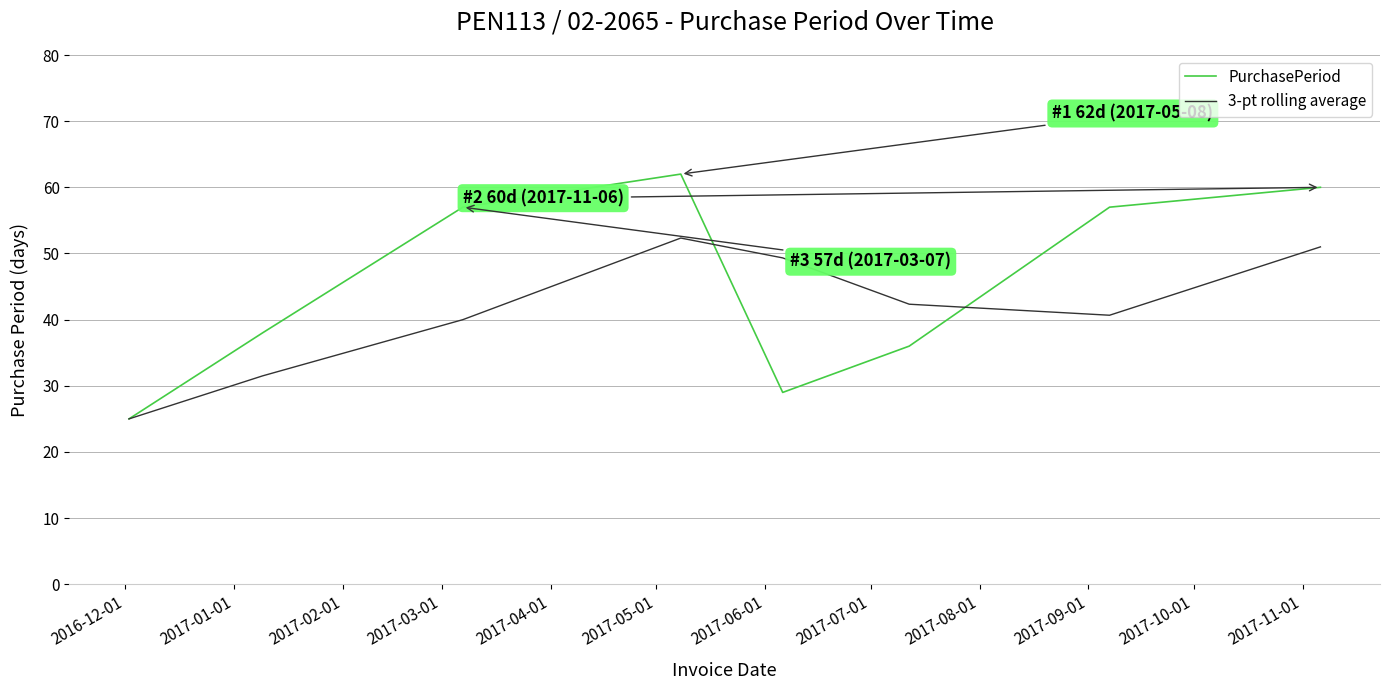

What is the minimum value shown in the chart?

25.0